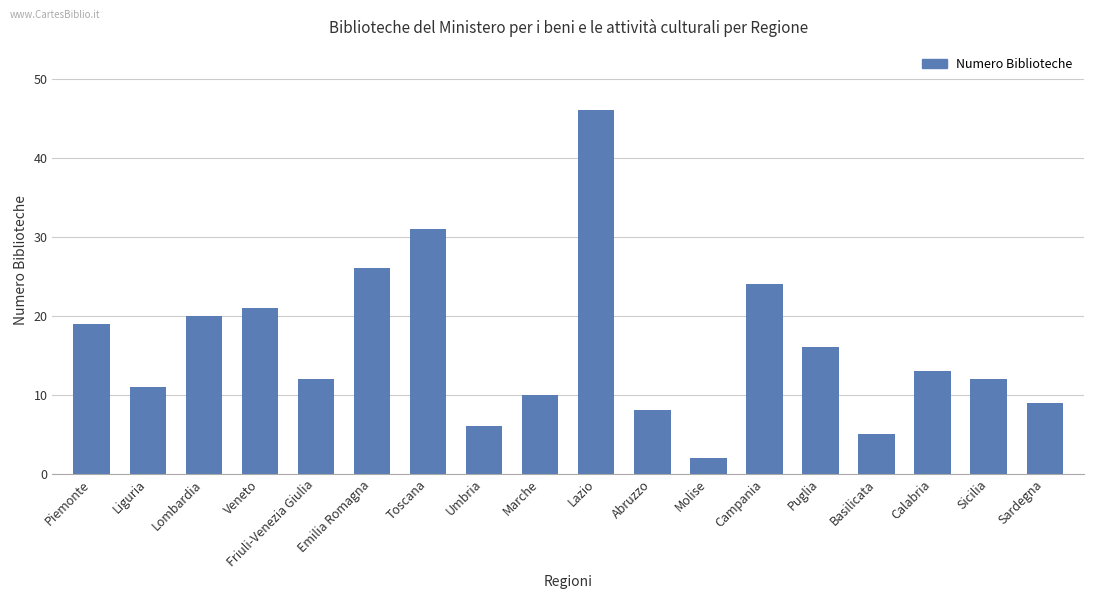

At which label is the value closest to 24?

Campania